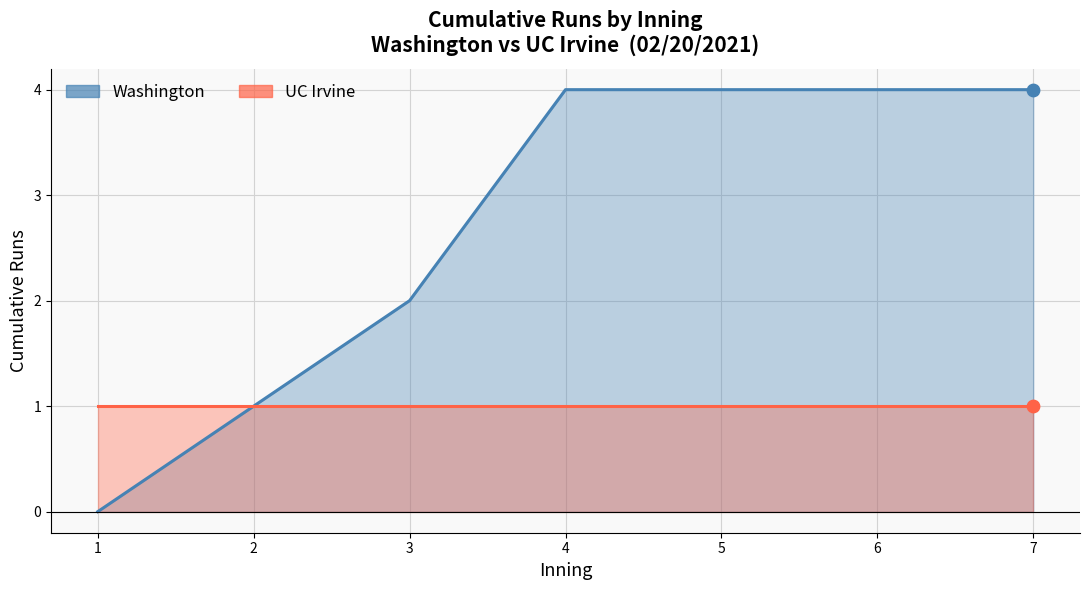

Which series has the largest total across all categories?

Washington